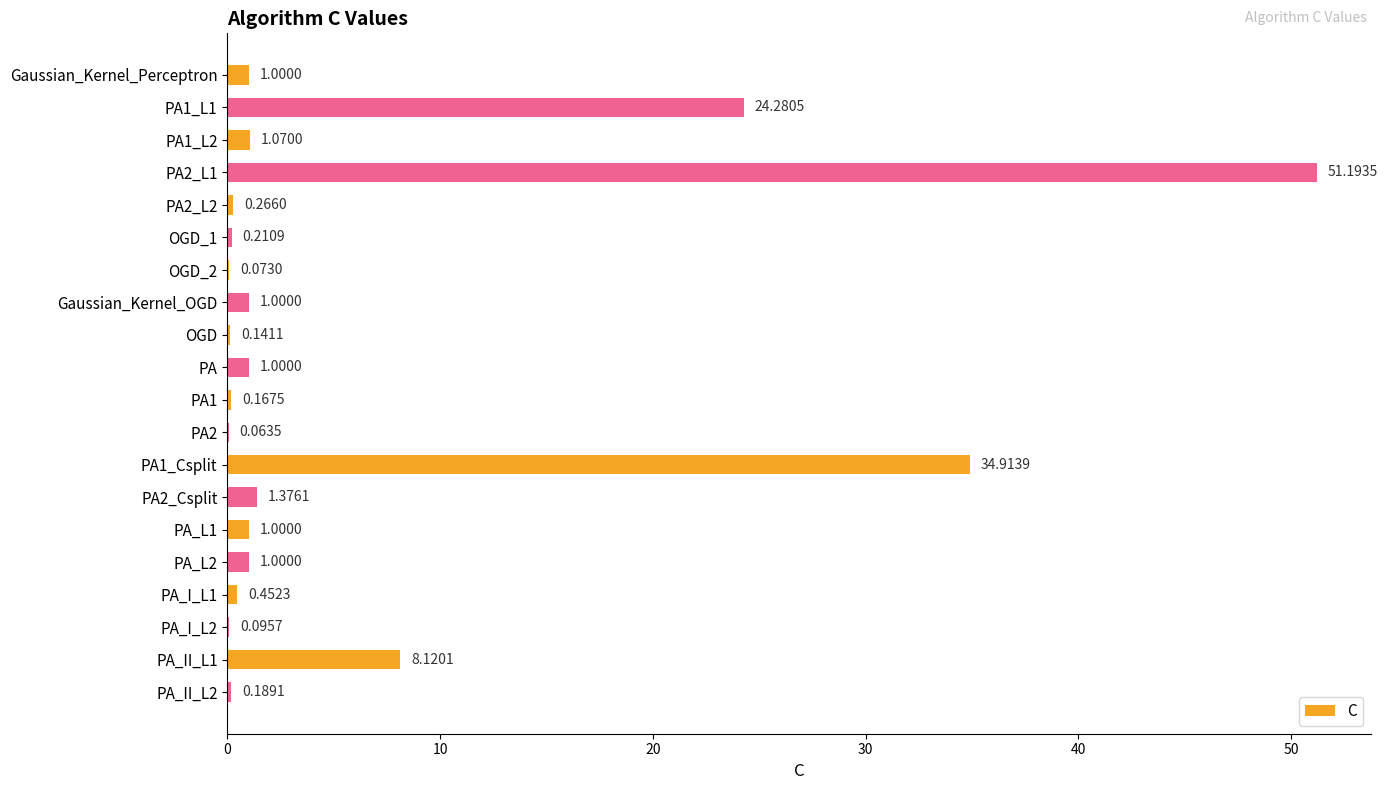

What is the change in value from PA1_Csplit to PA_L1?

-33.9